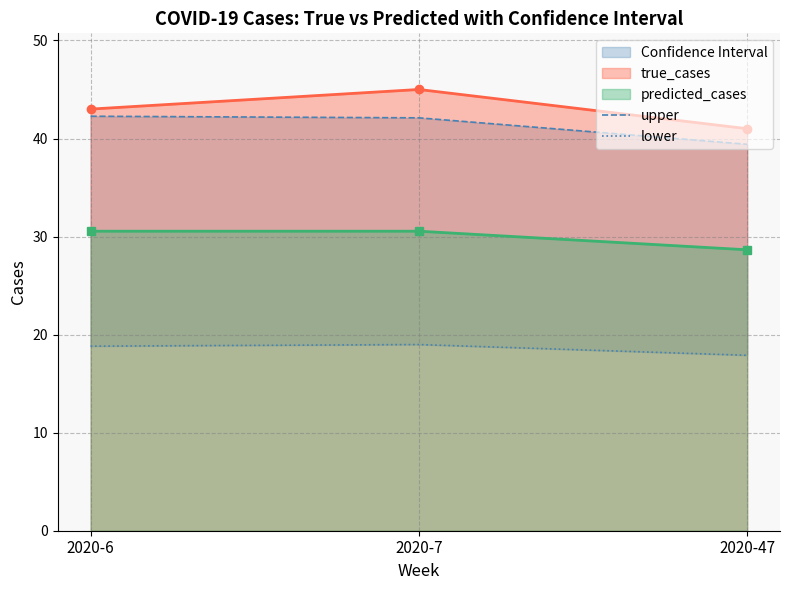

The upper series shows 42.1 at 2020-7. True or false?

True